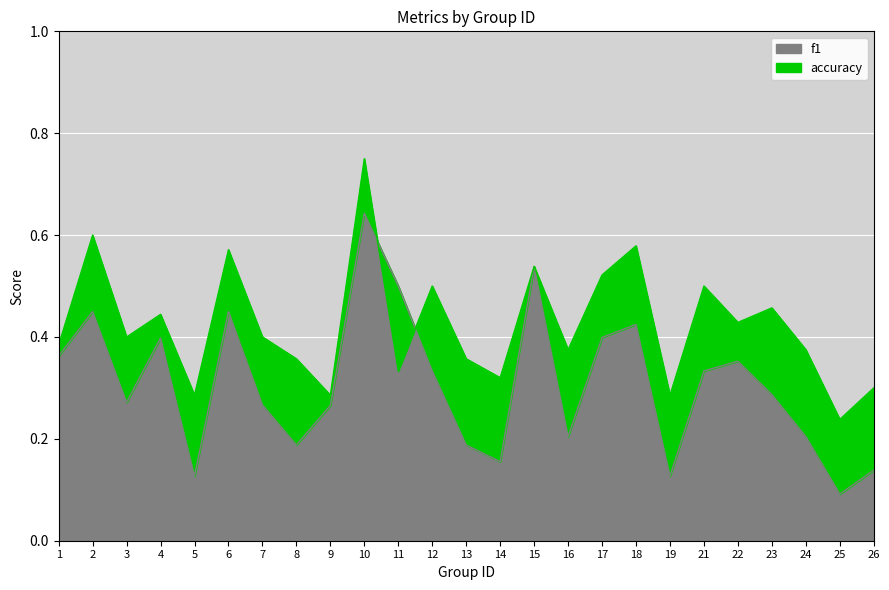

What is the difference between the accuracy values at 23 and 6?

0.1